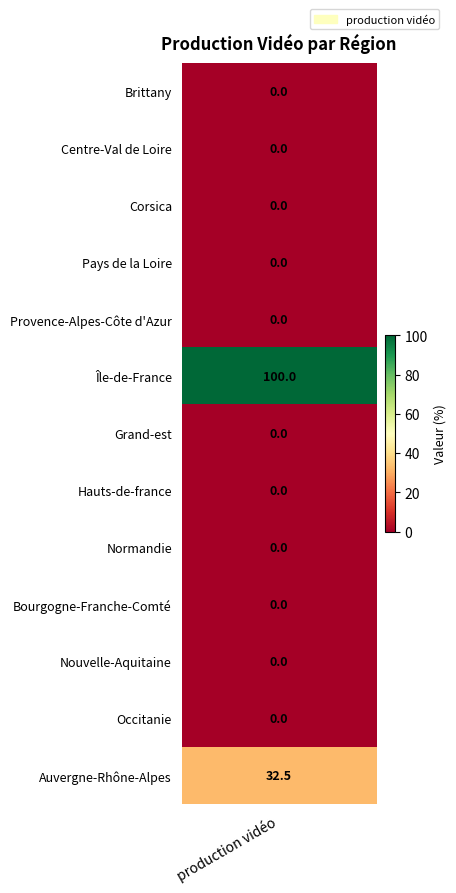

What is the sum of all values?

132.5